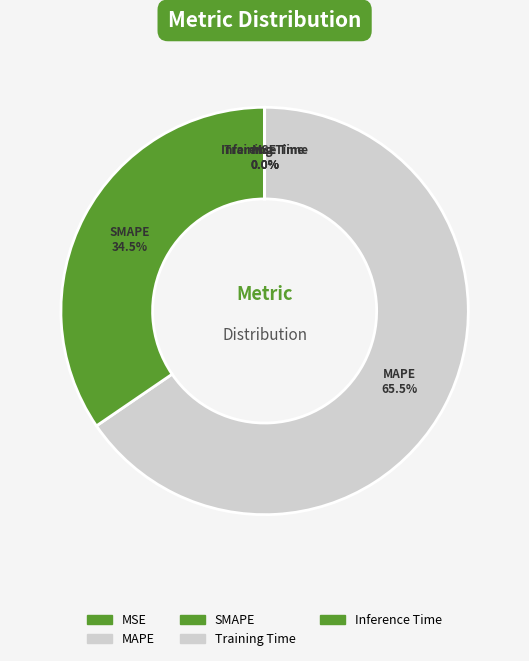

What percentage is NOT represented by MSE?

100.0%